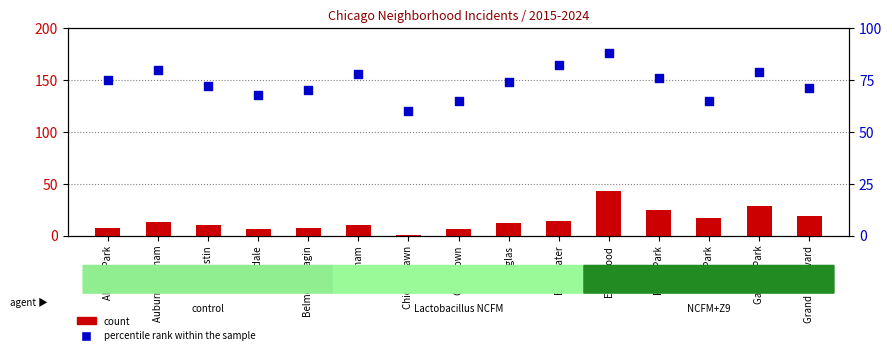

What is the total value across all series at Douglas?

86